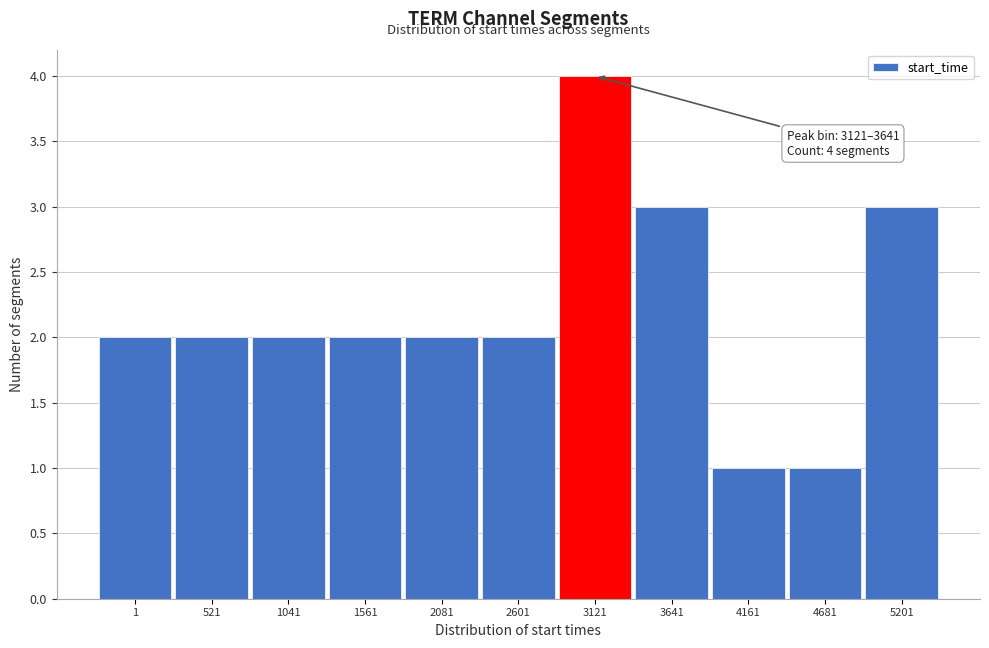

Reading left to right, list all the values displayed in this chart.

1=2	521=2	1041=2	1561=2	2081=2	2601=2	3121=4	3641=3	4161=1	4681=1	5201=3